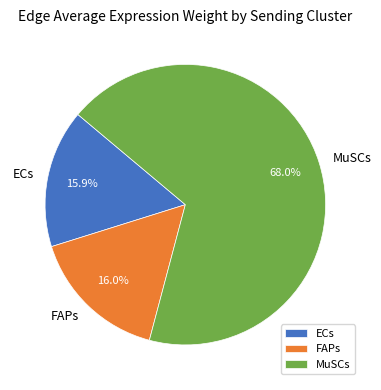

What is the ratio of the value at FAPs to the value at ECs?

1.0